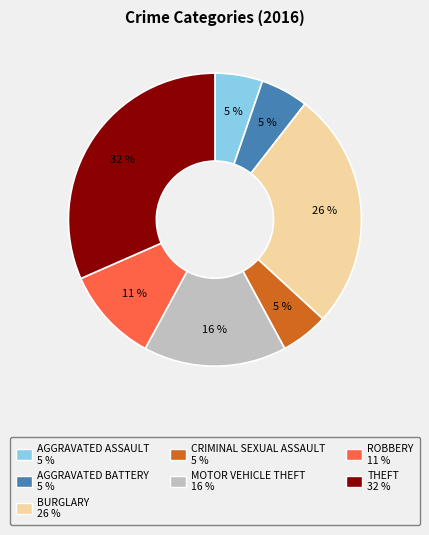

To the nearest percent, what is the average slice percentage?

14%